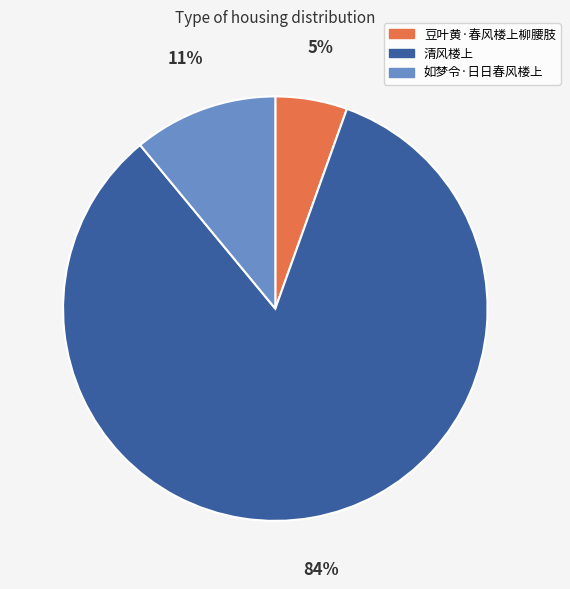

Is it true that 清风楼上 is 97% of the pie?

False